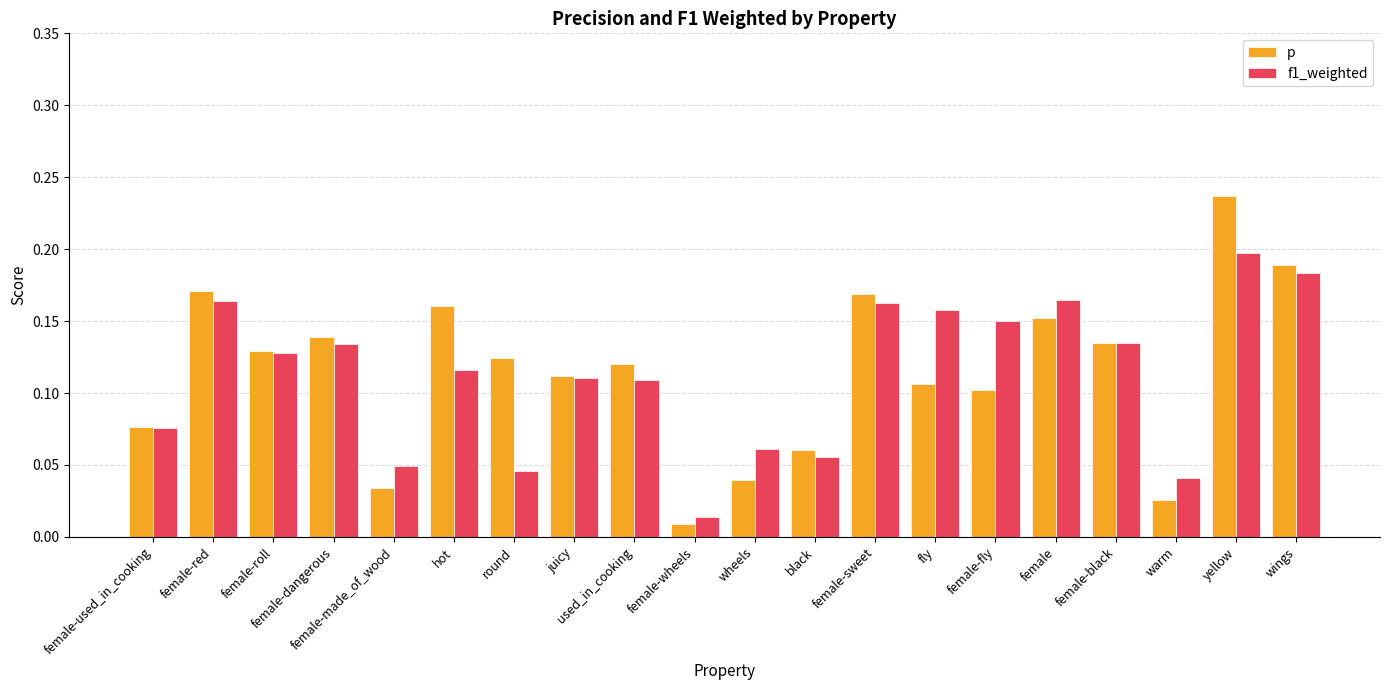

What is the sum of all p values?

2.3